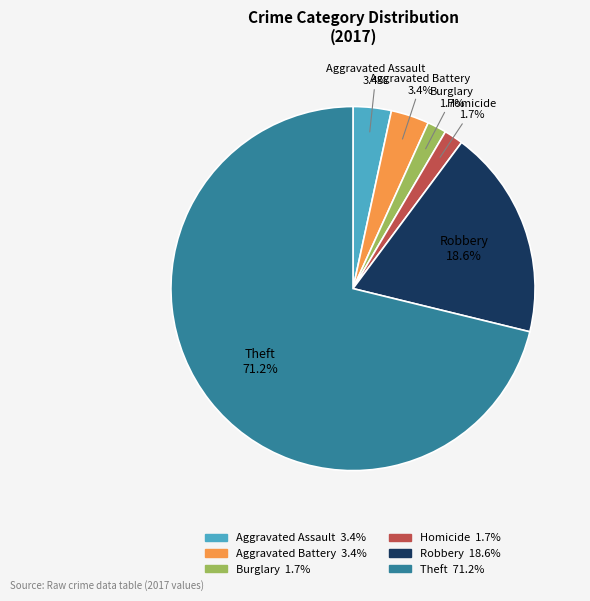

Is there a majority slice in this chart?

Yes